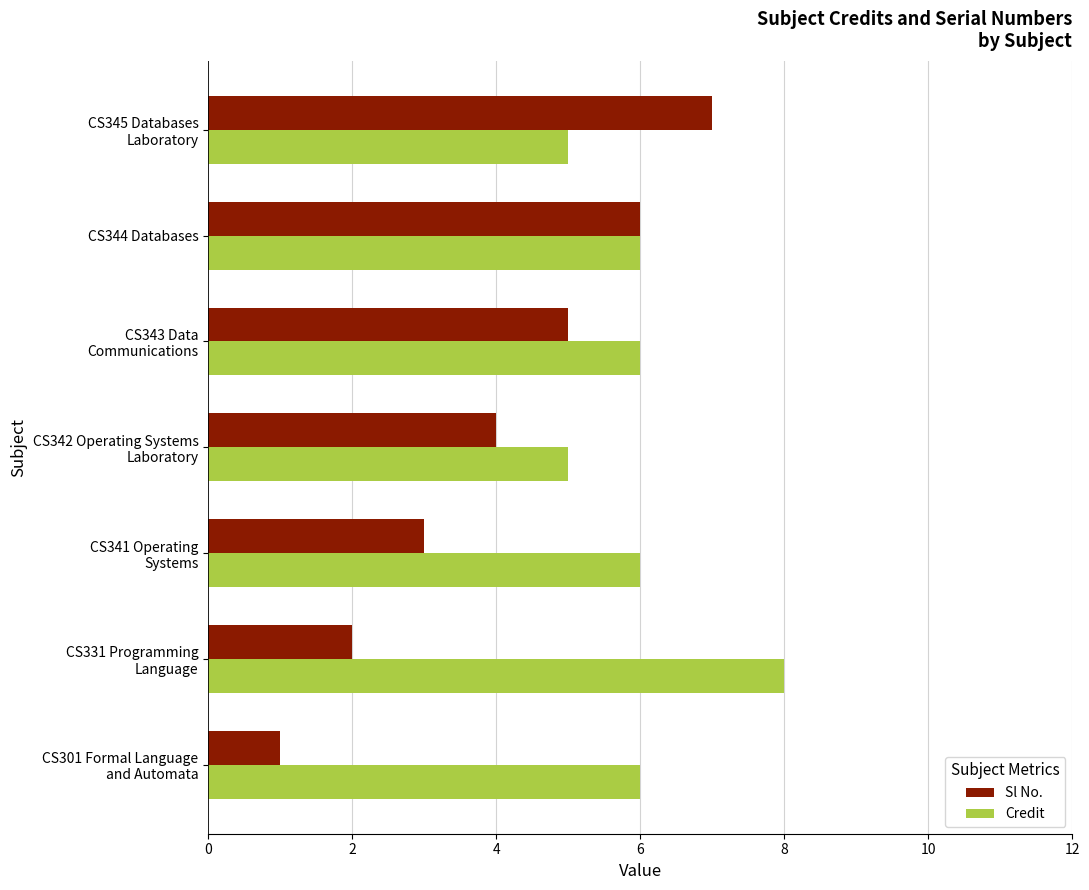

Which series has the widest spread of values?

Sl No.